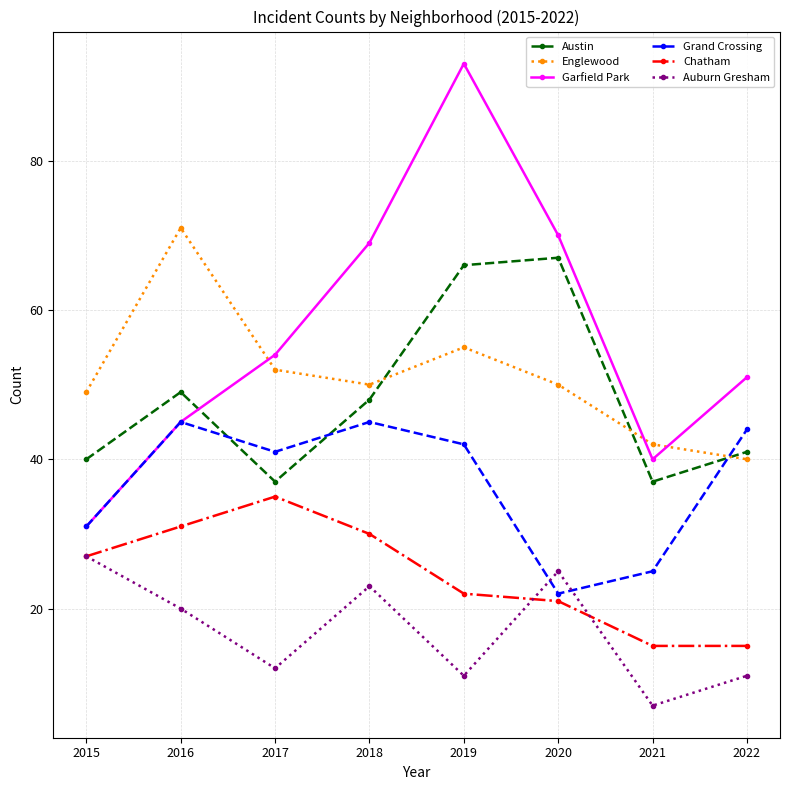

What value does the Chatham series have at 2017, to the nearest 10?

40